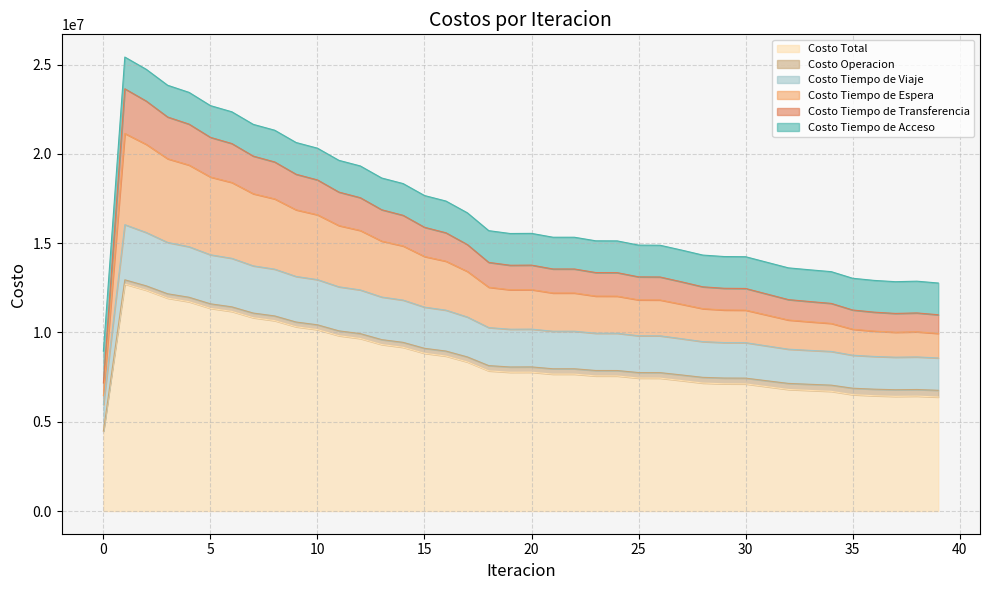

What is the lowest value of the Costo Total series?

4476695.6